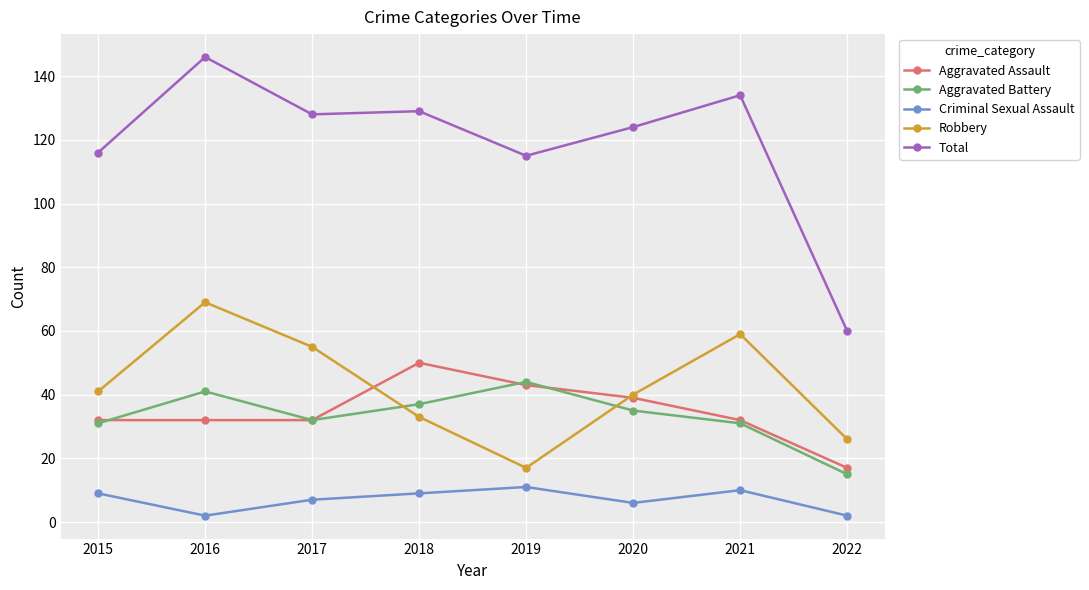

What is the sum of the Robbery values at 2021 and 2022?

85